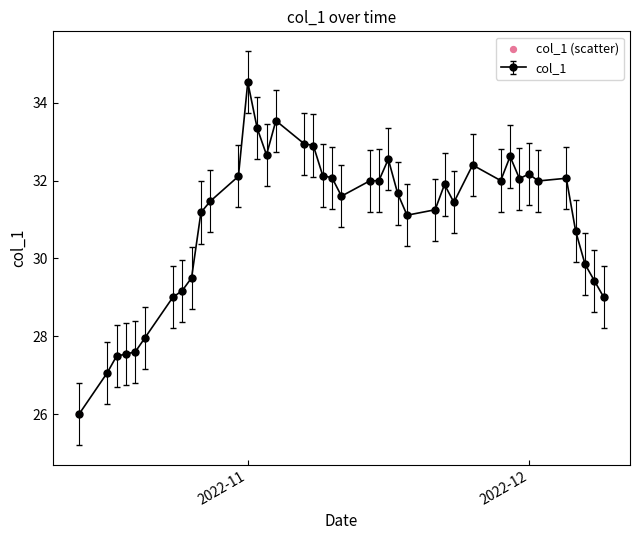

What is the difference between the second highest and second lowest values?

6.5